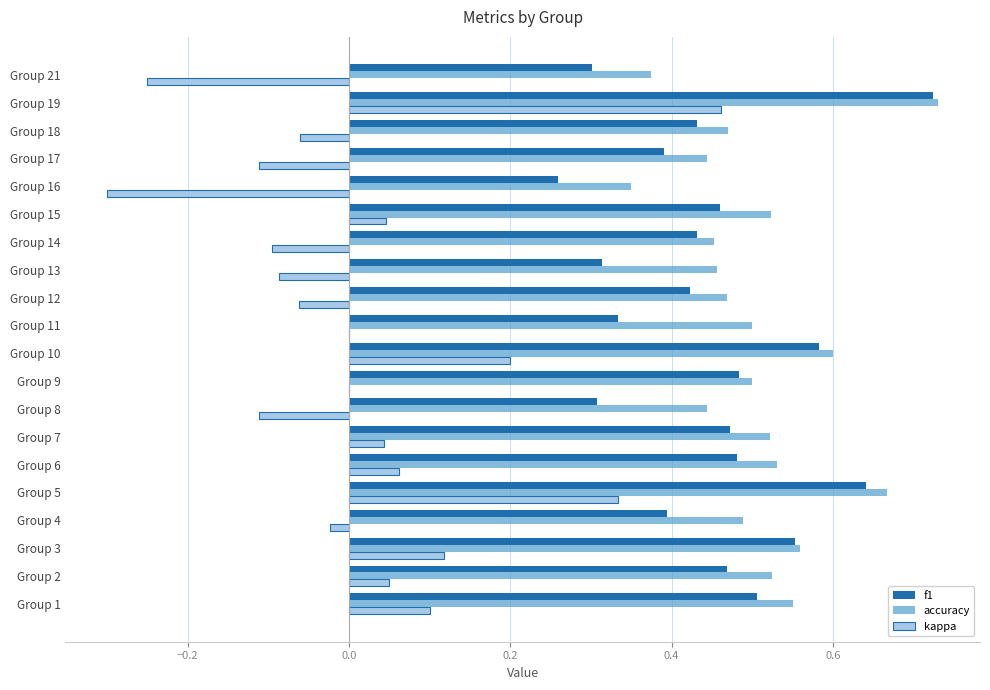

At which label does accuracy reach its peak?

Group 19